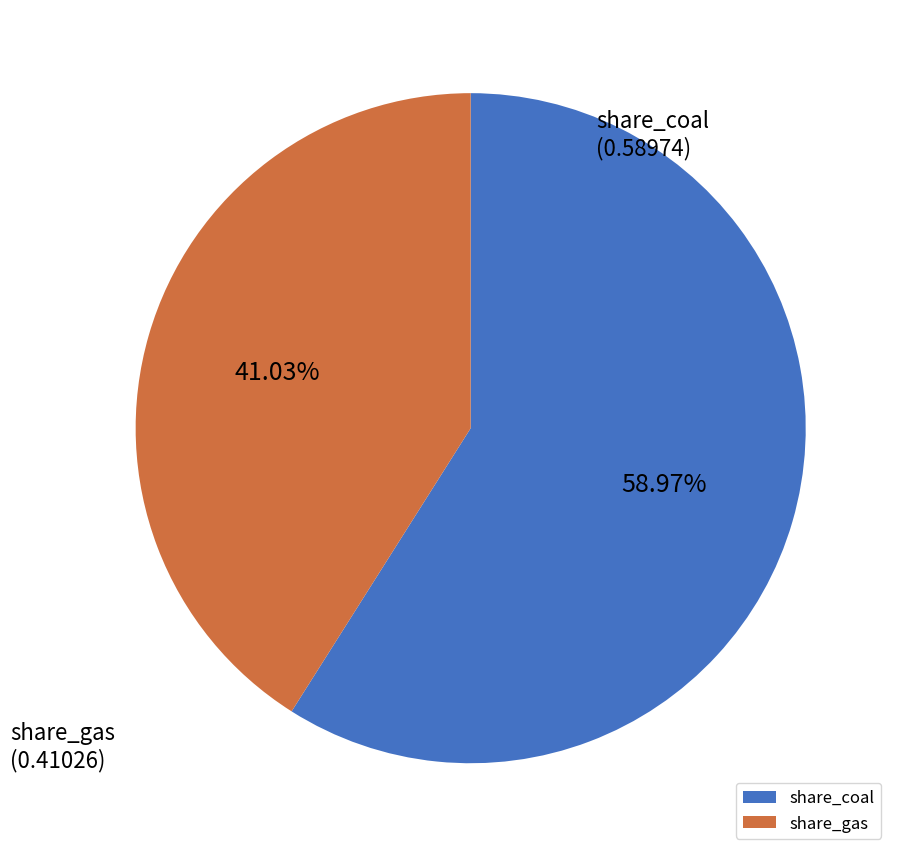

To the nearest percent, what is the average slice percentage?

50%